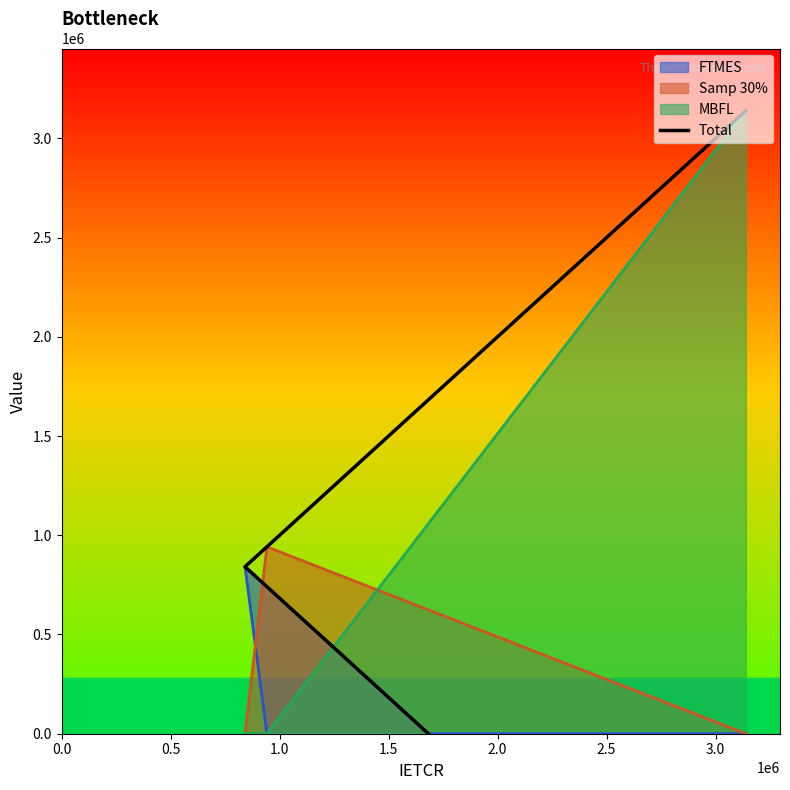

What is the change in value from 0.5 to 1.0?

+100320